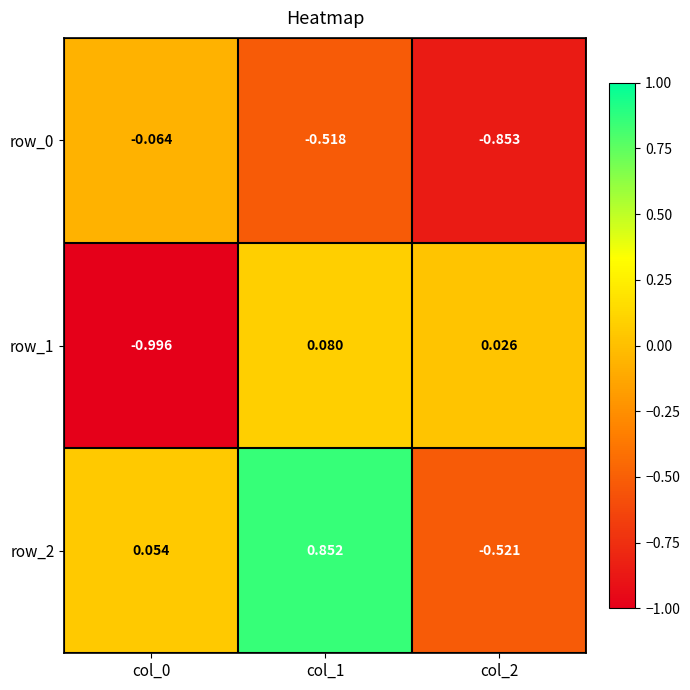

What is the sum of the row_2 values at col_1 and col_2?

0.3